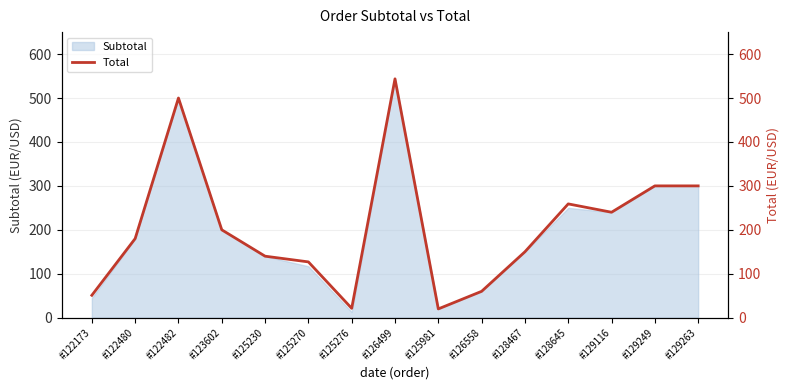

What is the difference between the maximum and minimum values?

523.6